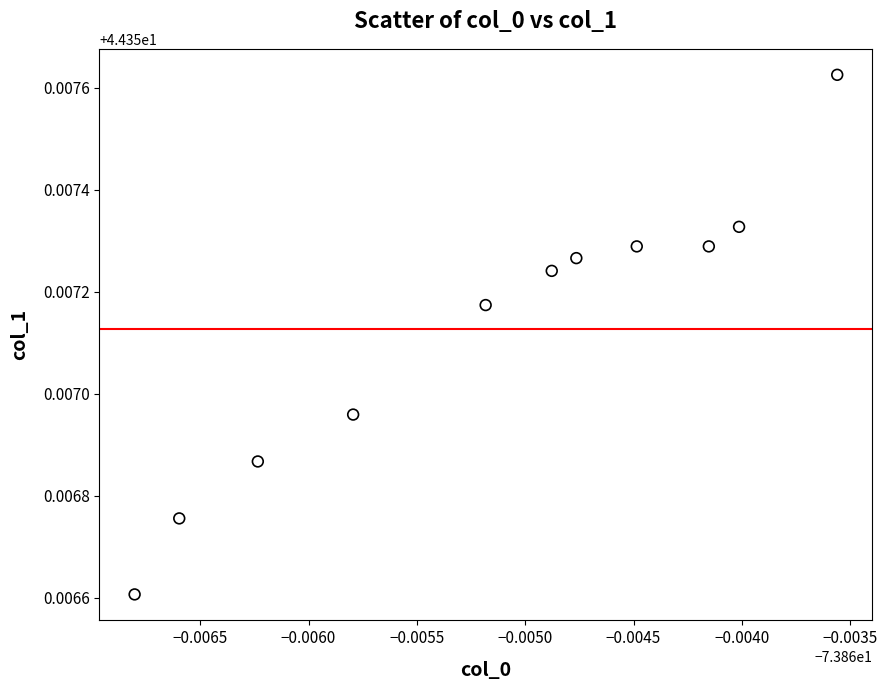

What is the average X value?

-73.9